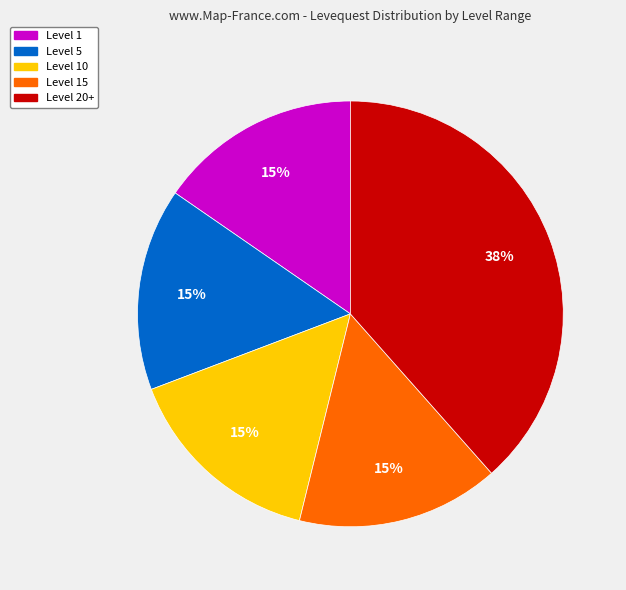

The Level 15 slice represents 28% of the pie. True or false?

False